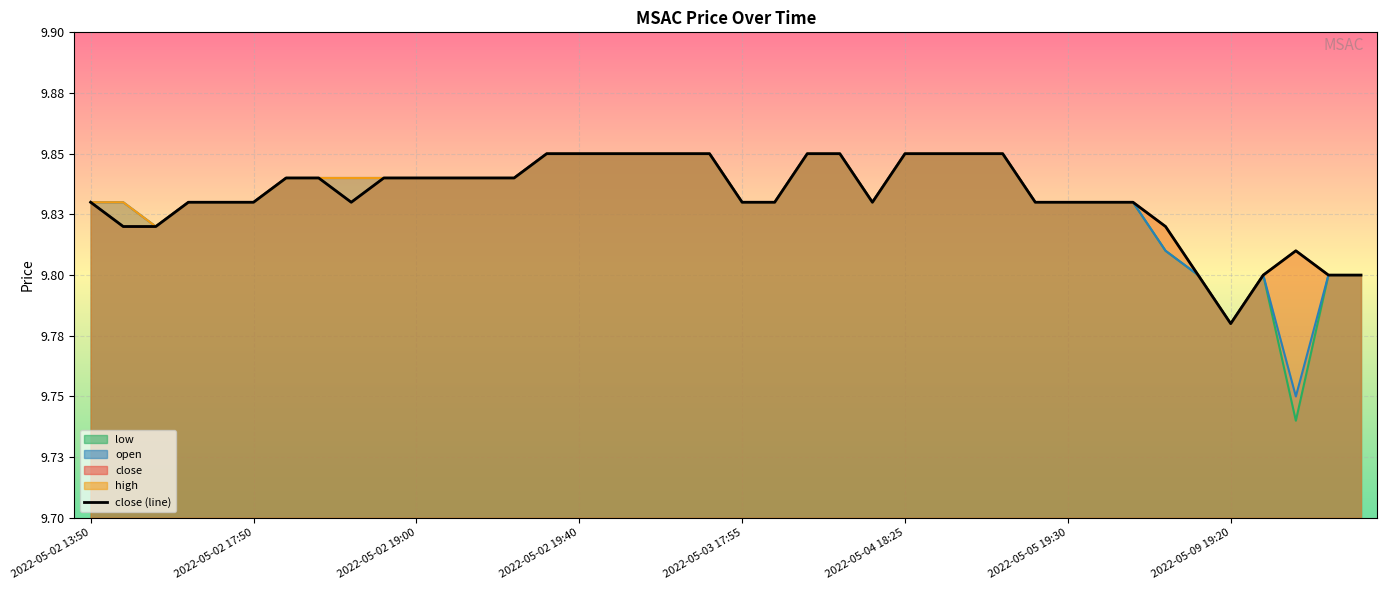

What position from the left is 2022-05-02 19:40?

16